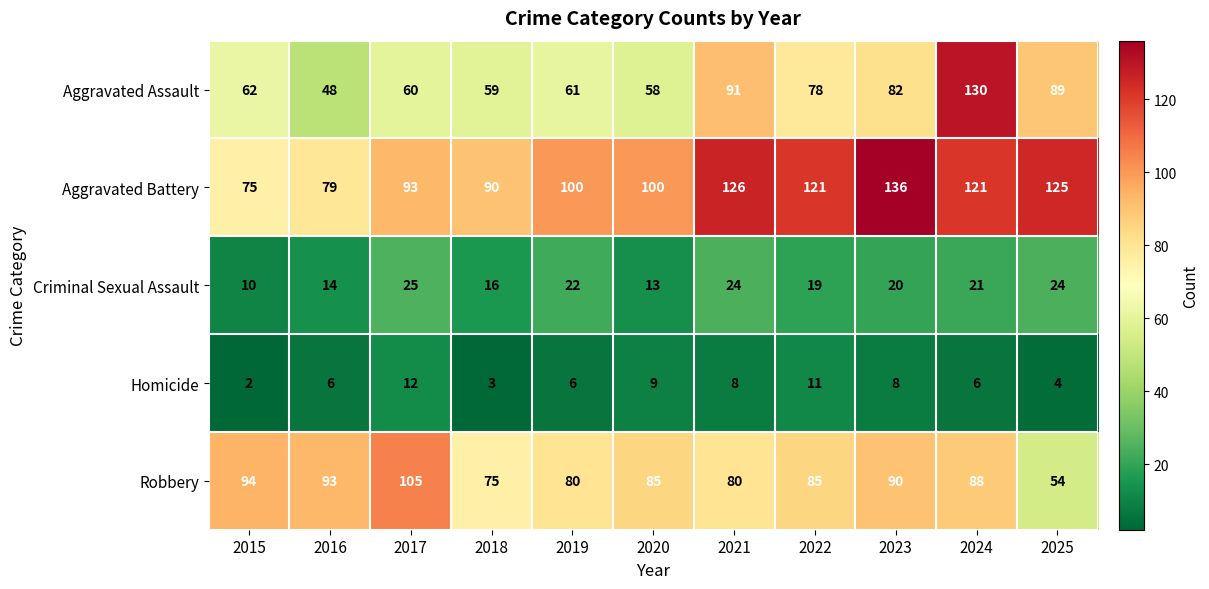

Read the Aggravated Assault value at 2024, to the nearest 5.

130